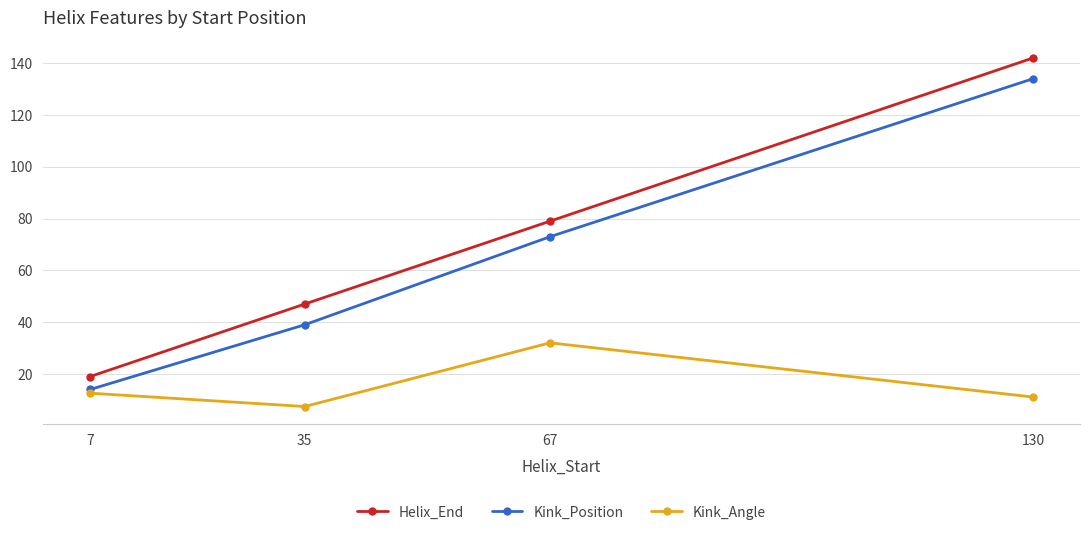

Reading right to left, extract all data points from this chart.

Helix_End: 130=142.0	67=79.0	35=47.0	7=19.0
Kink_Position: 130=134.0	67=73.0	35=39.0	7=14.0
Kink_Angle: 130=11.1	67=32.0	35=7.4	7=12.6